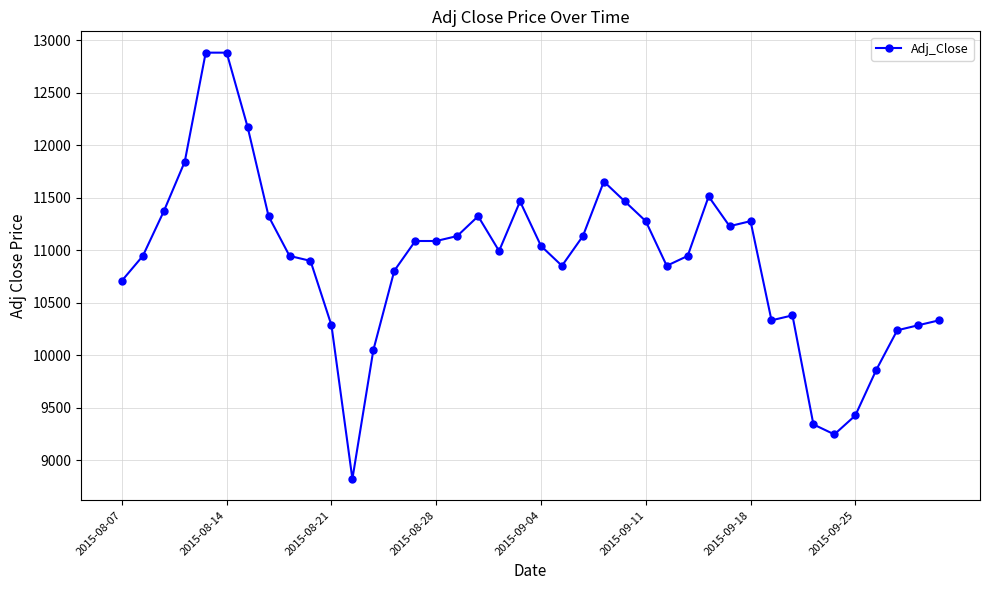

What is the value of the 25th point from the left?

11466